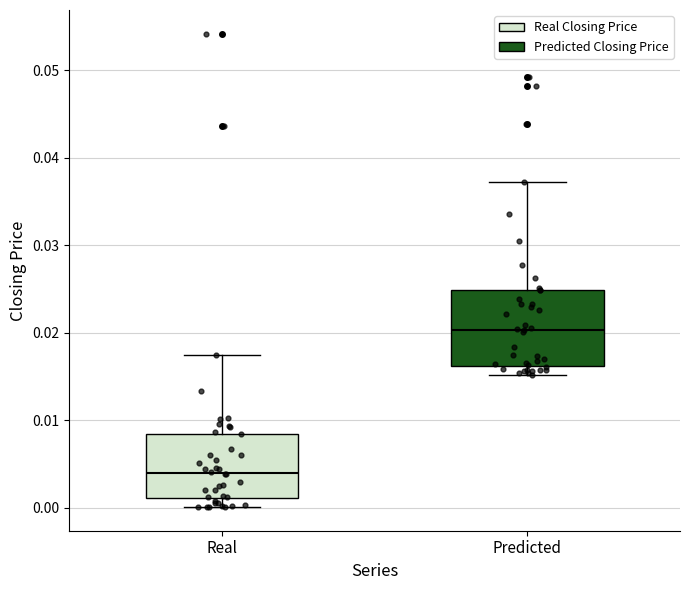

Comparing the boxes themselves (not the whiskers), which one is the tallest?

Predicted